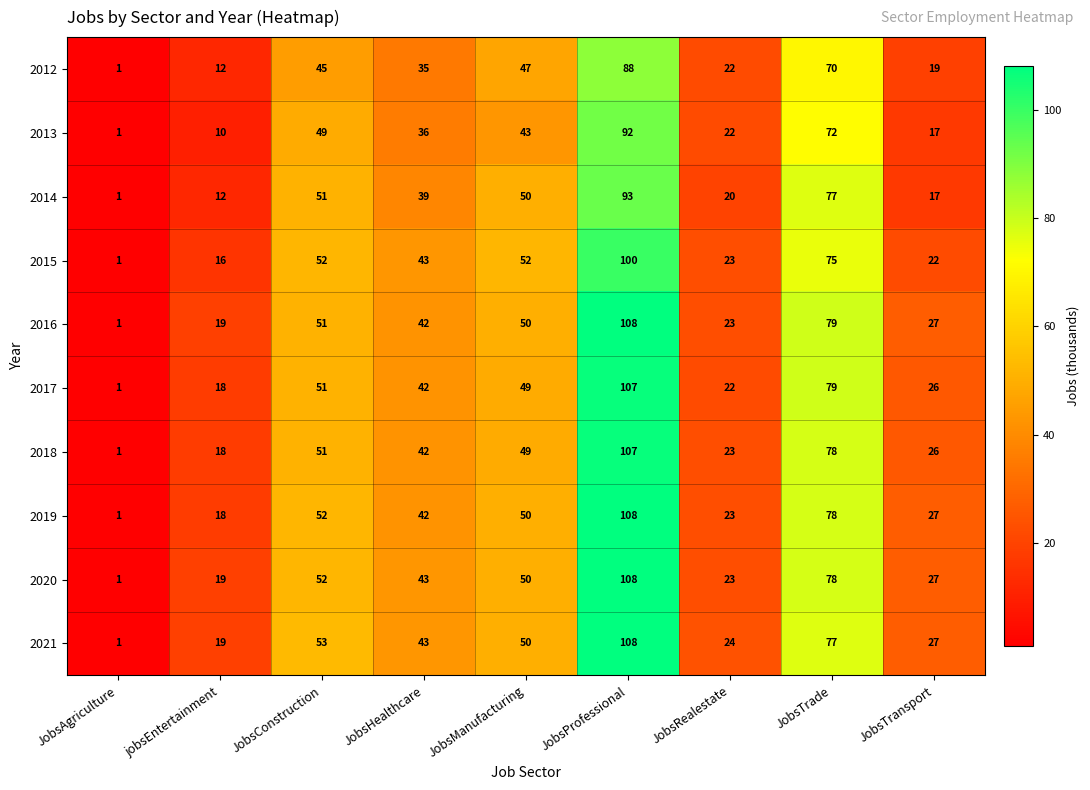

What is the difference between the maximum and minimum values in the 2017 series?

106